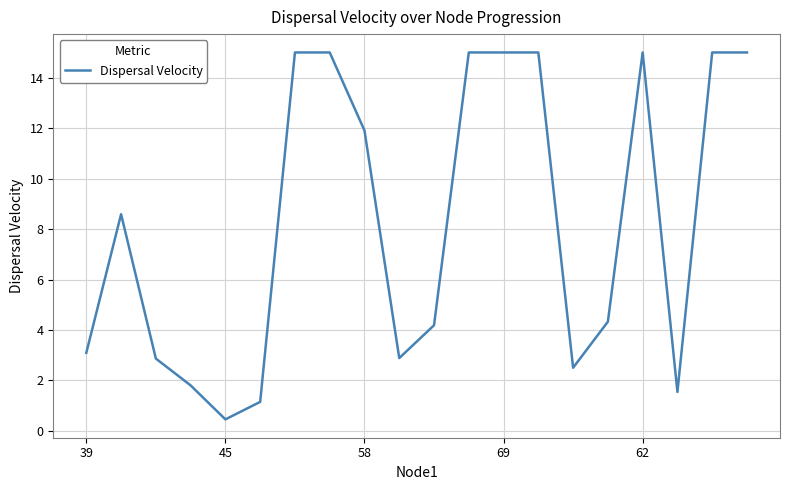

Is this an area chart (filled region under the line)?

No